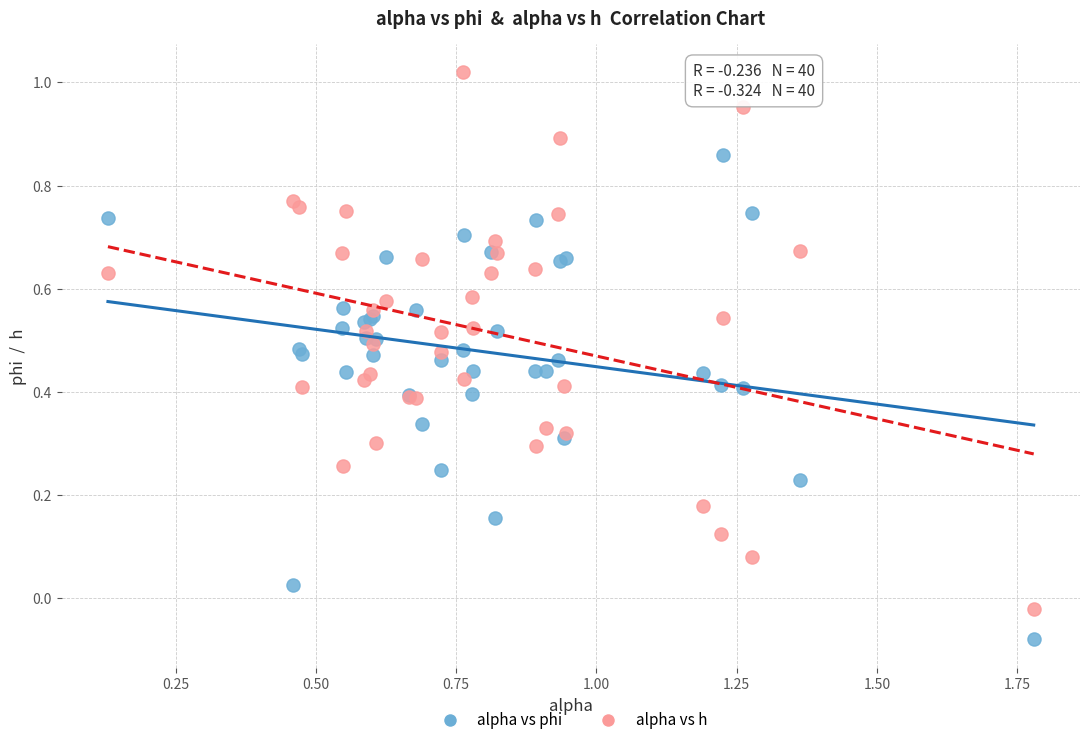

Which series has the widest spread of Y values?

alpha vs h